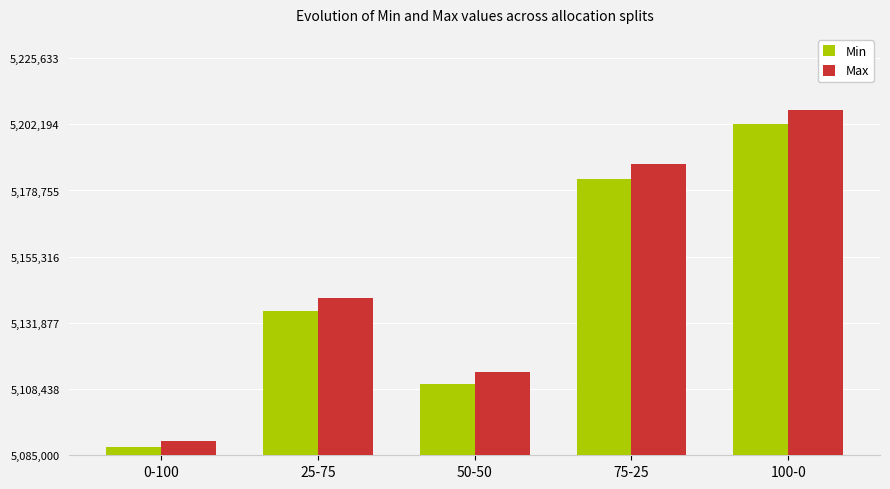

What is the total value across all series at 25-75?

106865.3